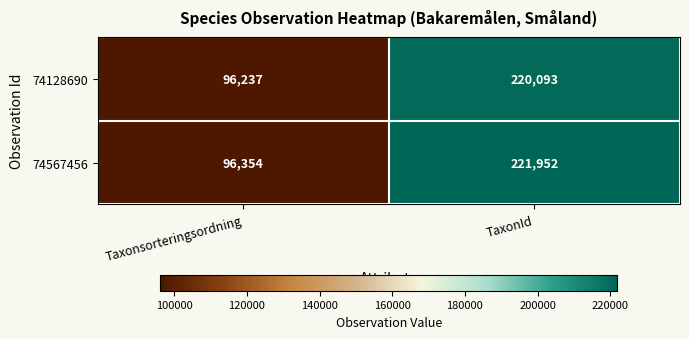

What is the lowest value of the 74567456 series?

96354